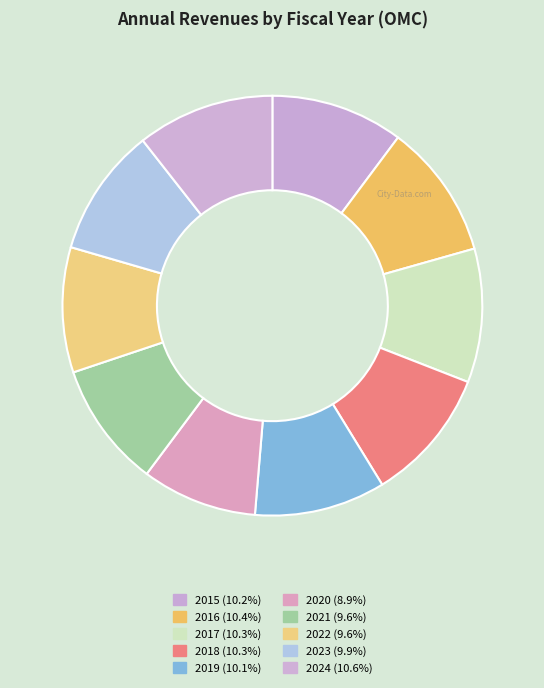

What is the total percentage of 2018 and 2021?

20.0%